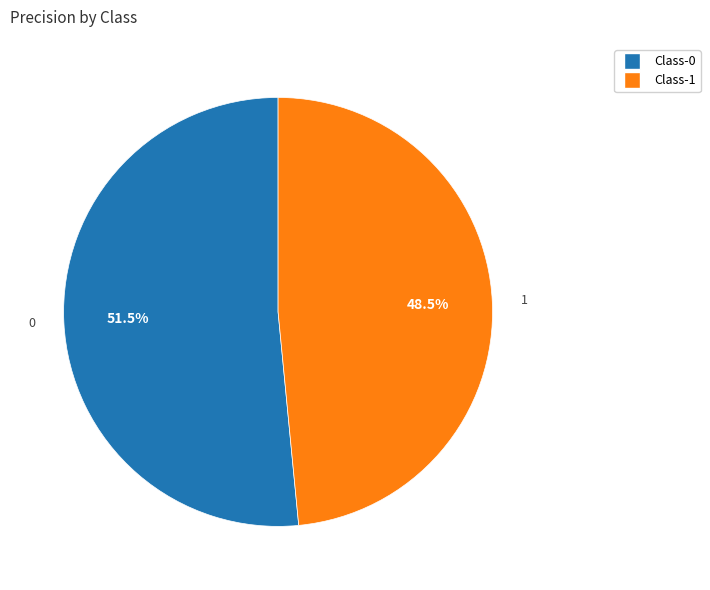

Combined, what portion of the pie is 1 and 0?

100.0%